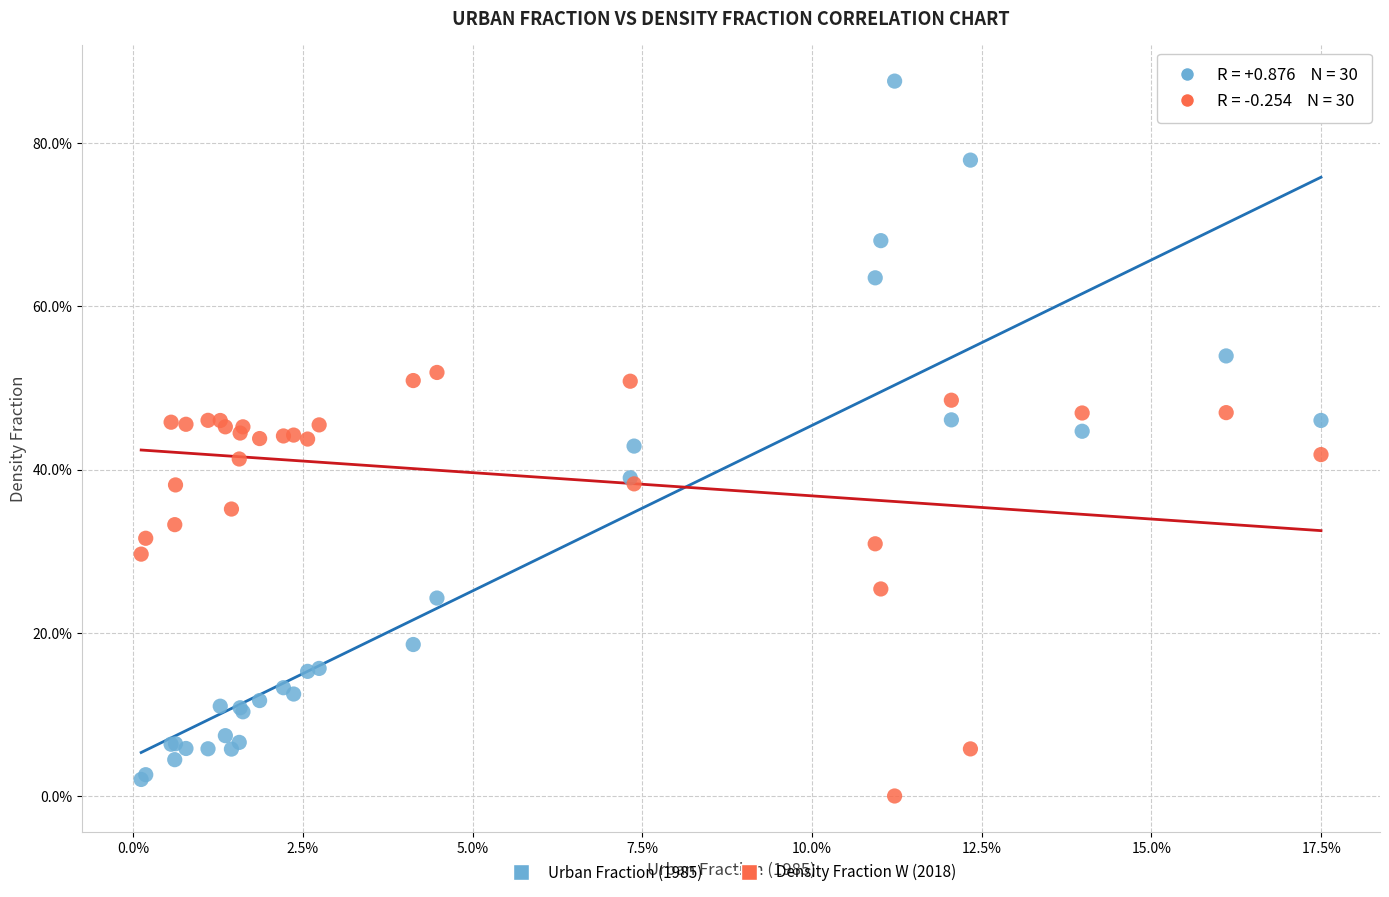

Which series has the widest spread of Y values?

Urban Fraction (1985)